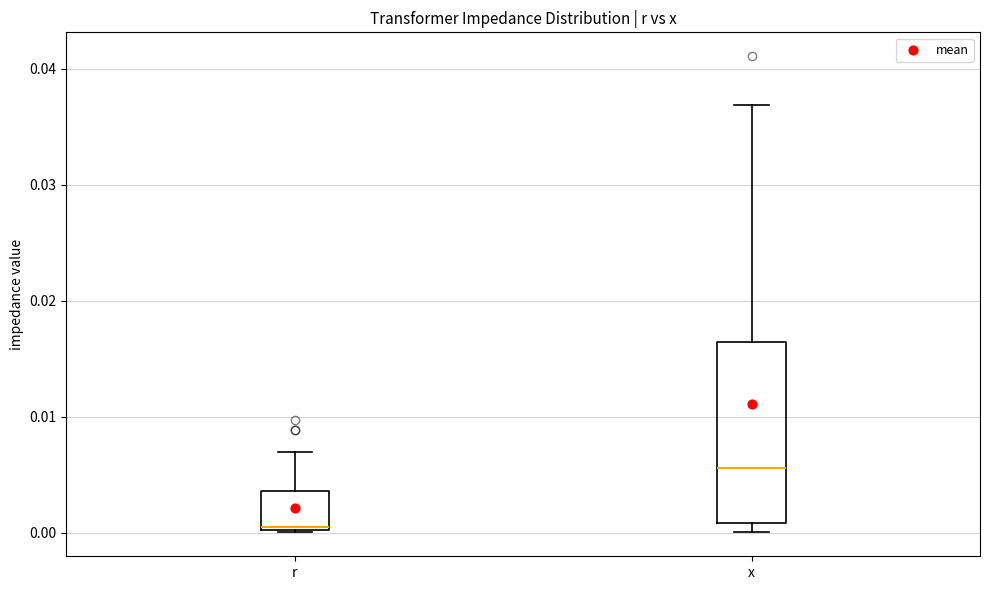

Which box has the lowest median line?

r